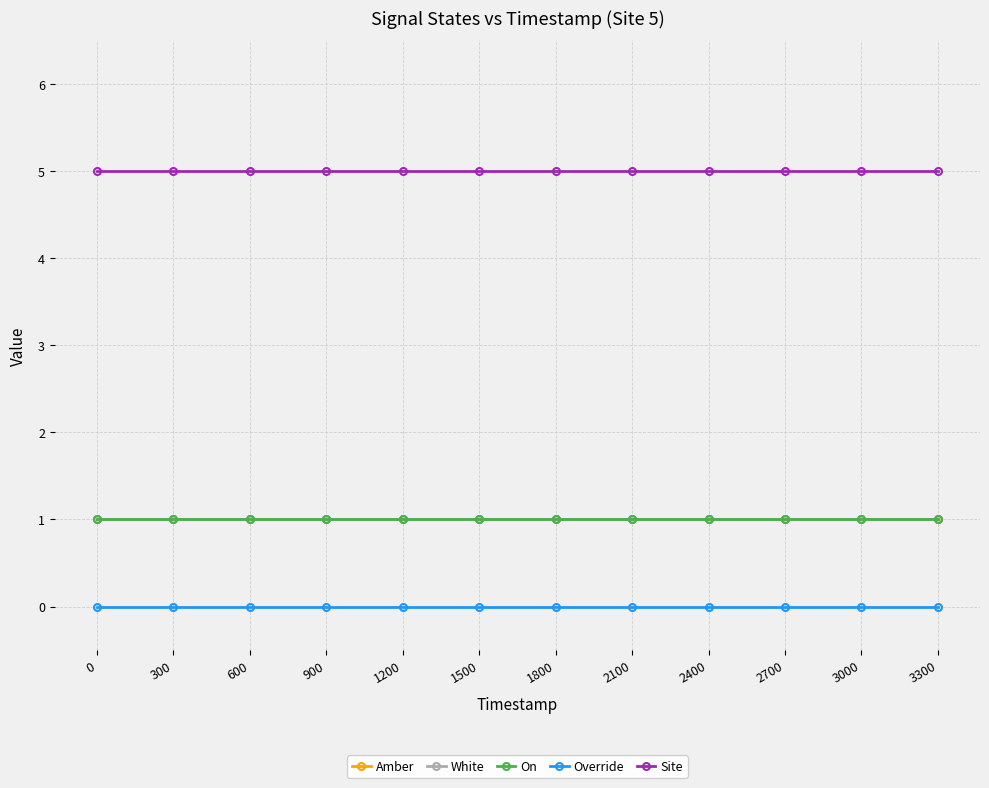

How many categories are shown in the chart?

12